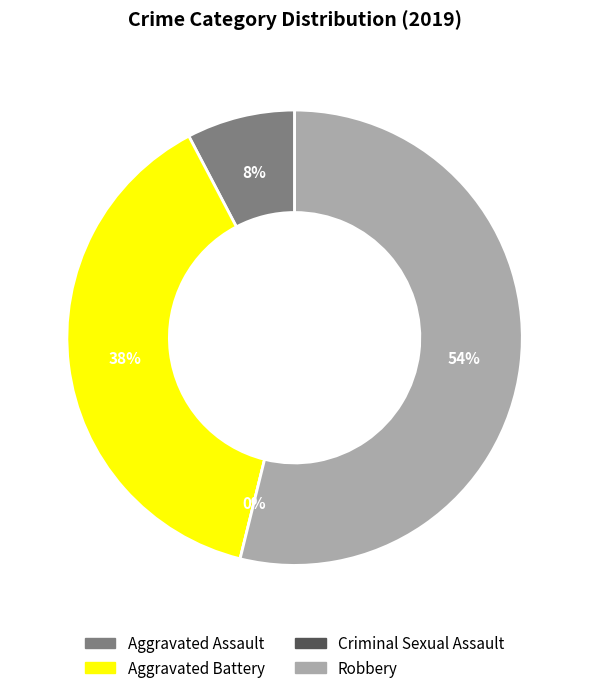

Between Aggravated Assault and Aggravated Battery, which is larger?

Aggravated Battery